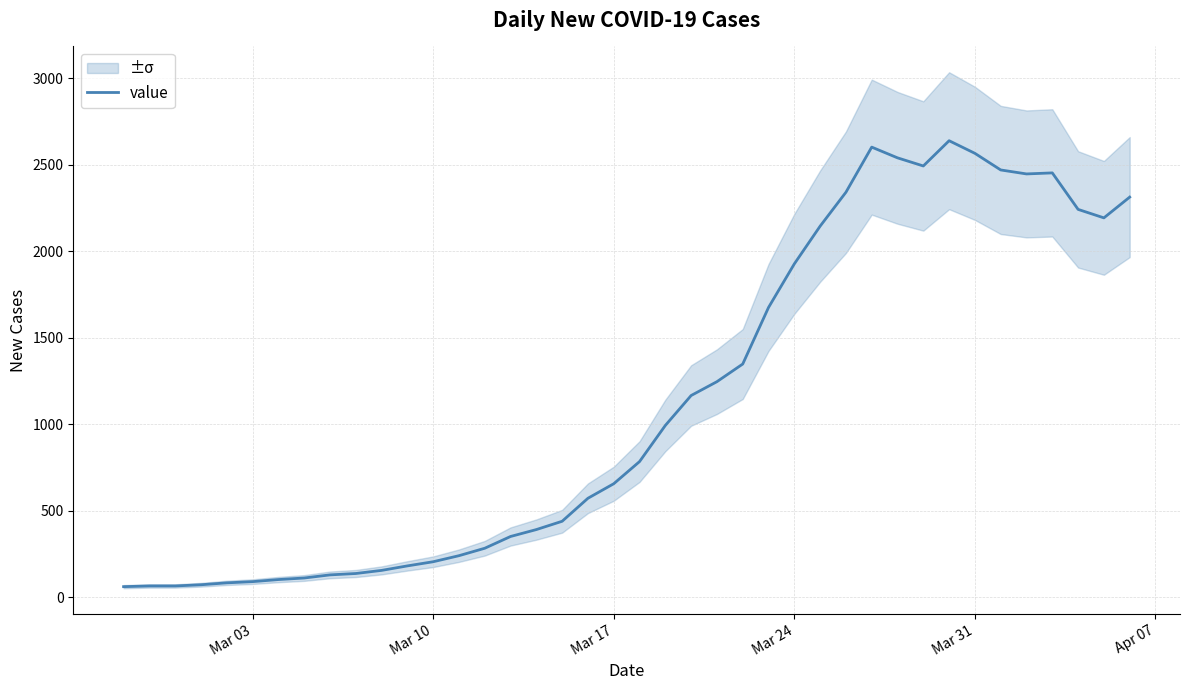

What is the maximum value for value?

2639